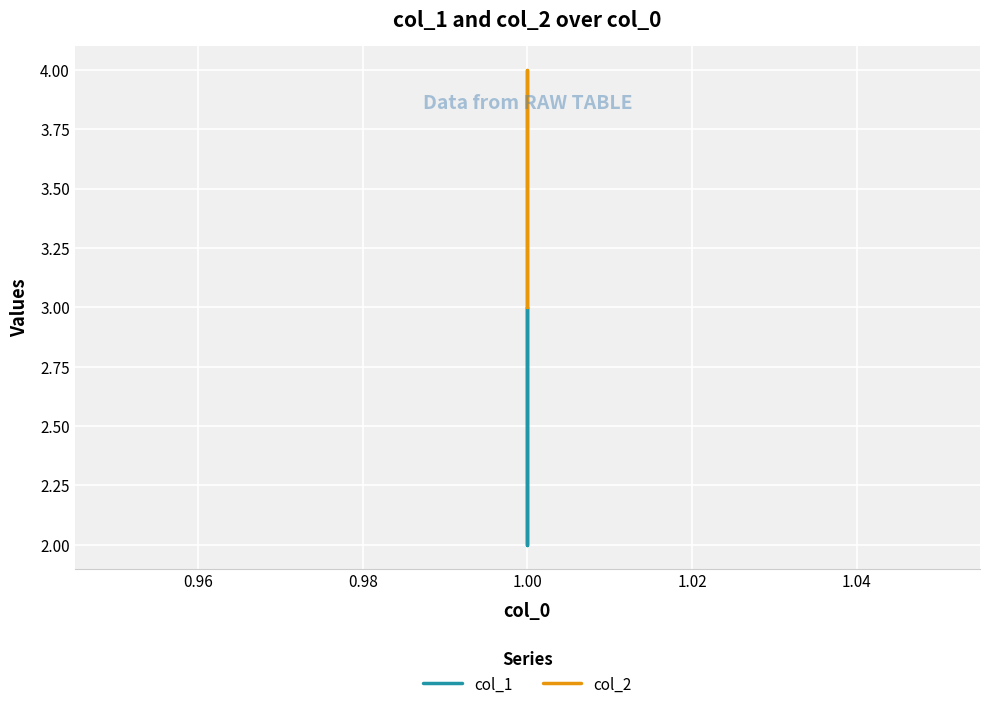

At how many categories does at least one series exceed 2?

4